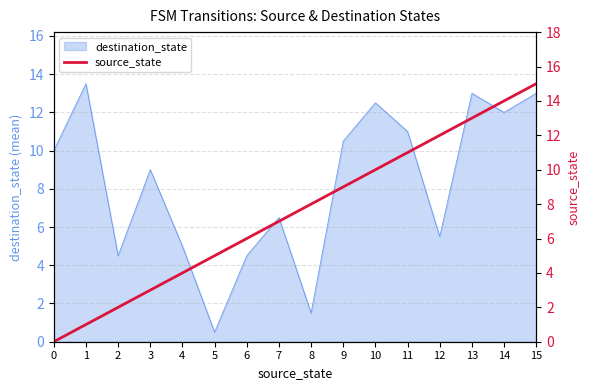

The chart shows a value of 10 at 6. True or false?

False